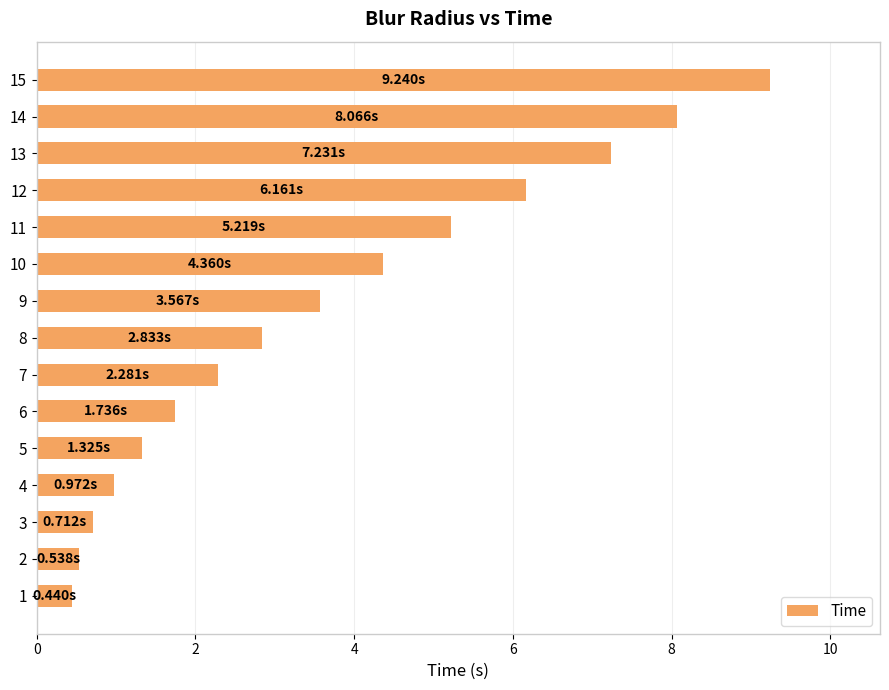

What is the ratio of the value at 15 to the value at 10?

2.1